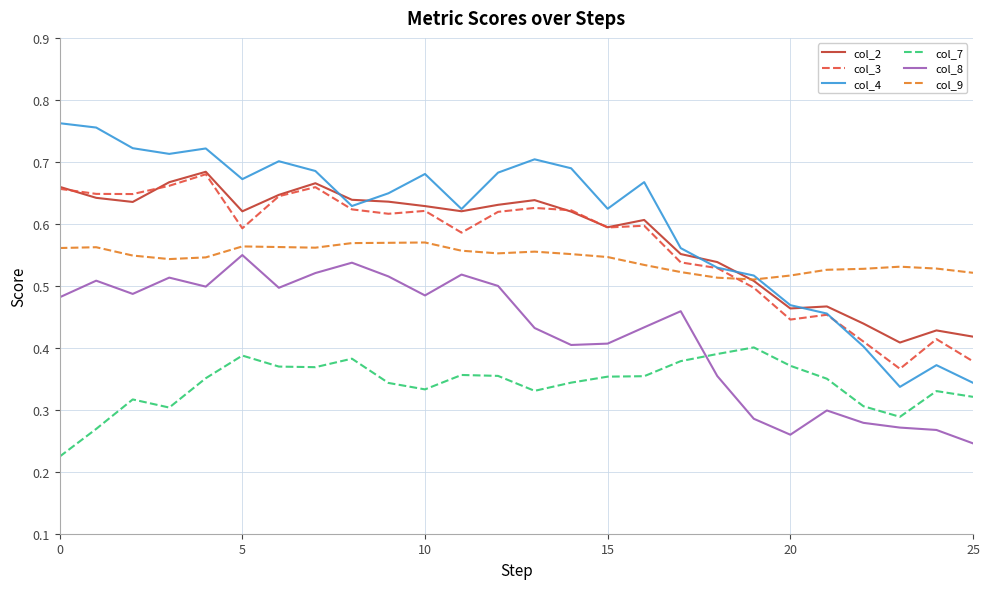

Which series has the widest spread of values?

col_4